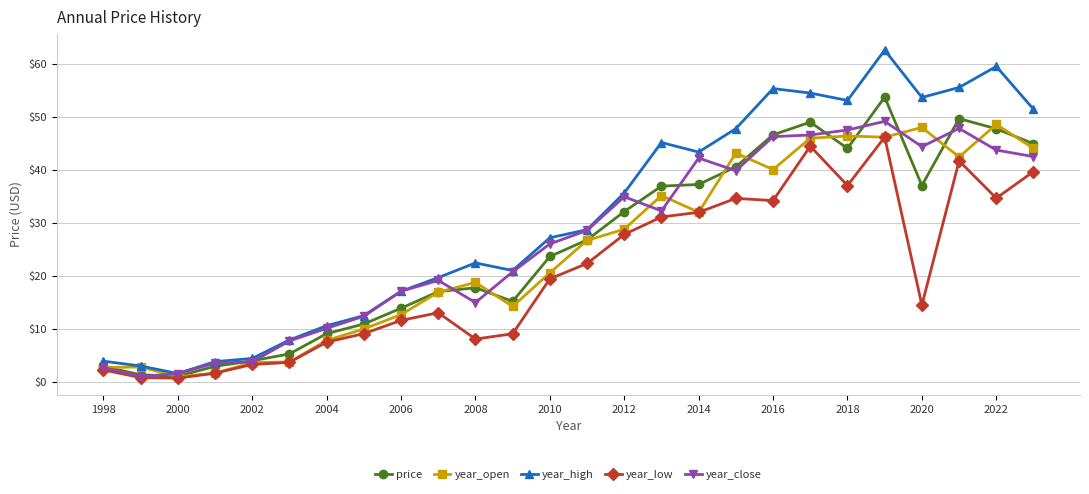

What is the maximum value for year_close?

49.1